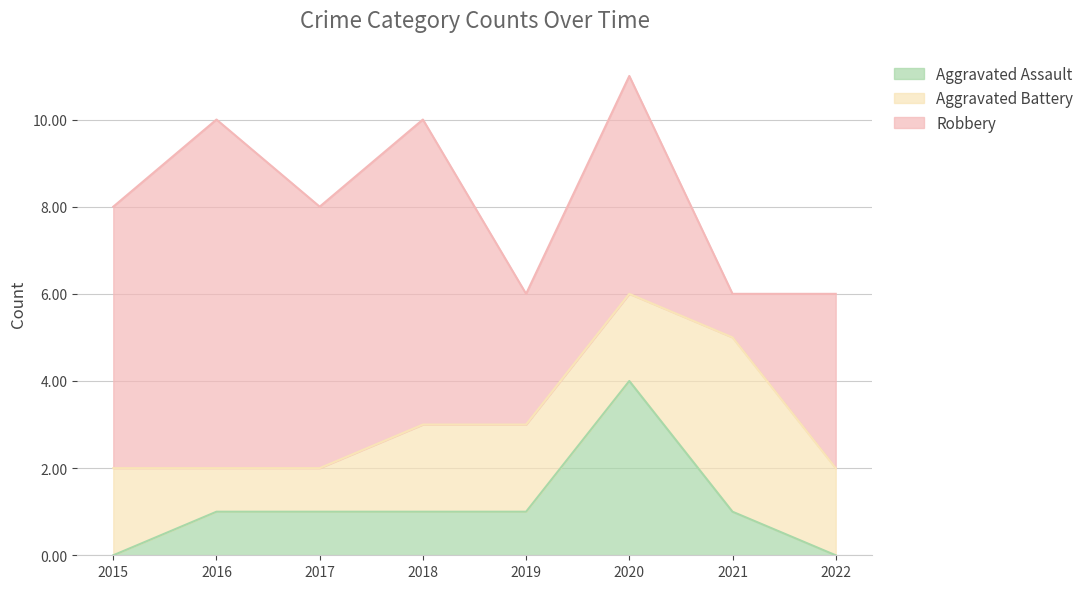

Which series has the largest total across all categories?

Robbery